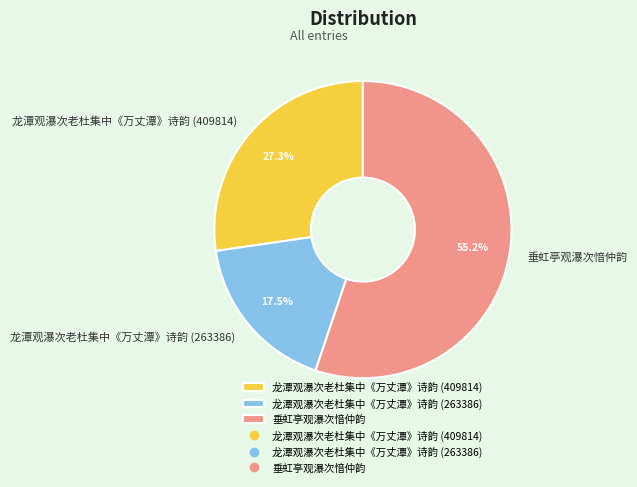

What percentage do 龙潭观瀑次老杜集中《万丈潭》诗韵 (263386) and 垂虹亭观瀑次愔仲韵 together represent?

72.7%